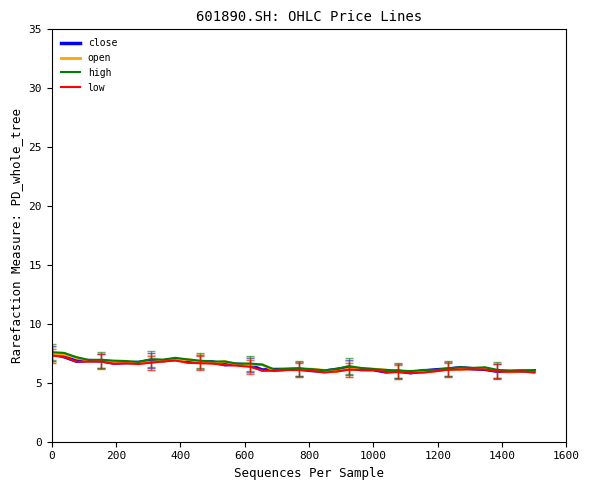

What is the minimum value shown in the chart?

5.8